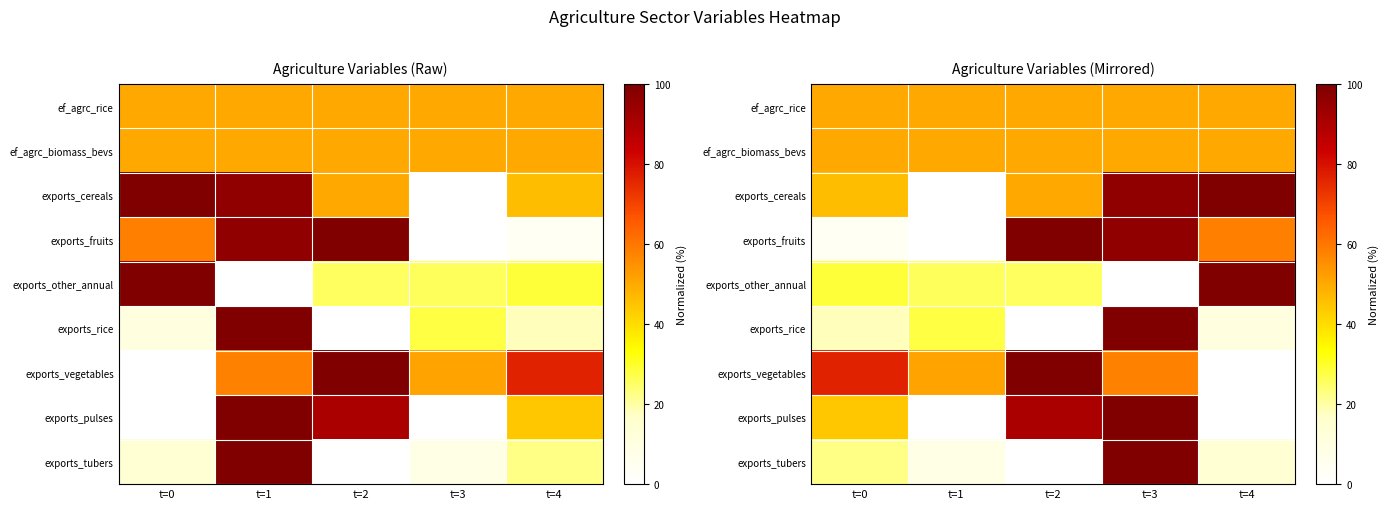

What is the difference between the highest and lowest values at t=3?

100.0